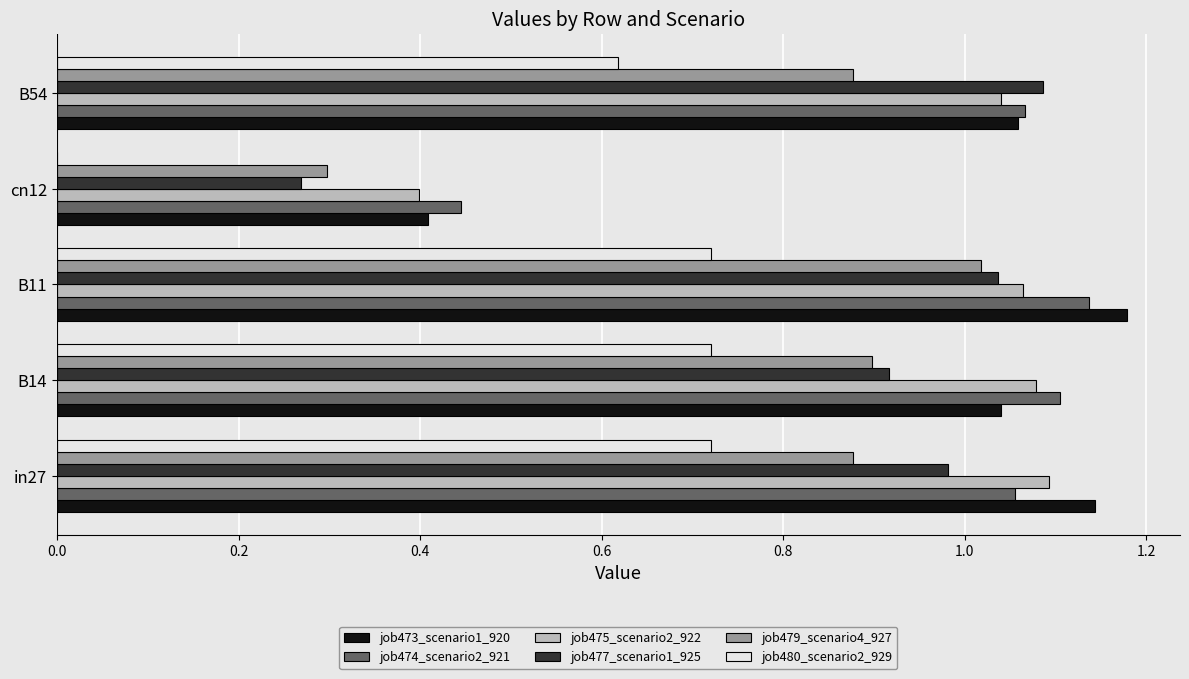

Is the value of job480_scenario2_929 at cn12 greater than the value of job477_scenario1_925 at B54?

No